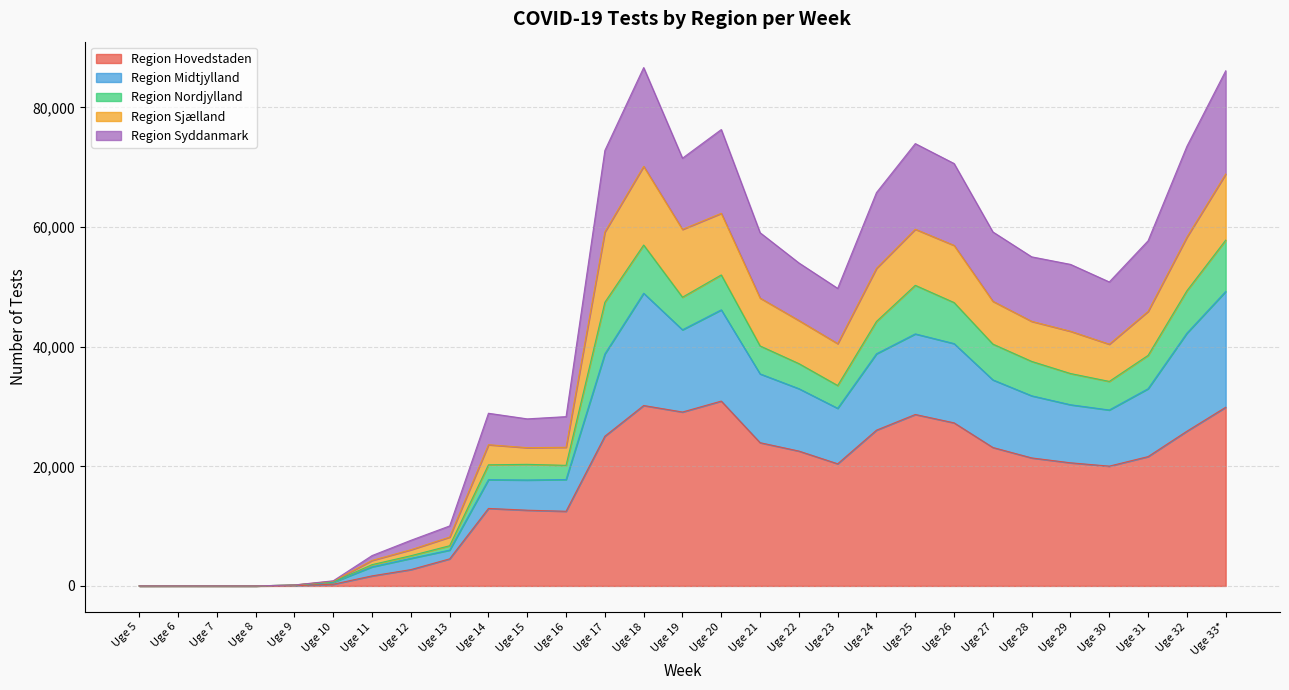

True or false: Region Sjælland and Region Midtjylland cross at least once.

False